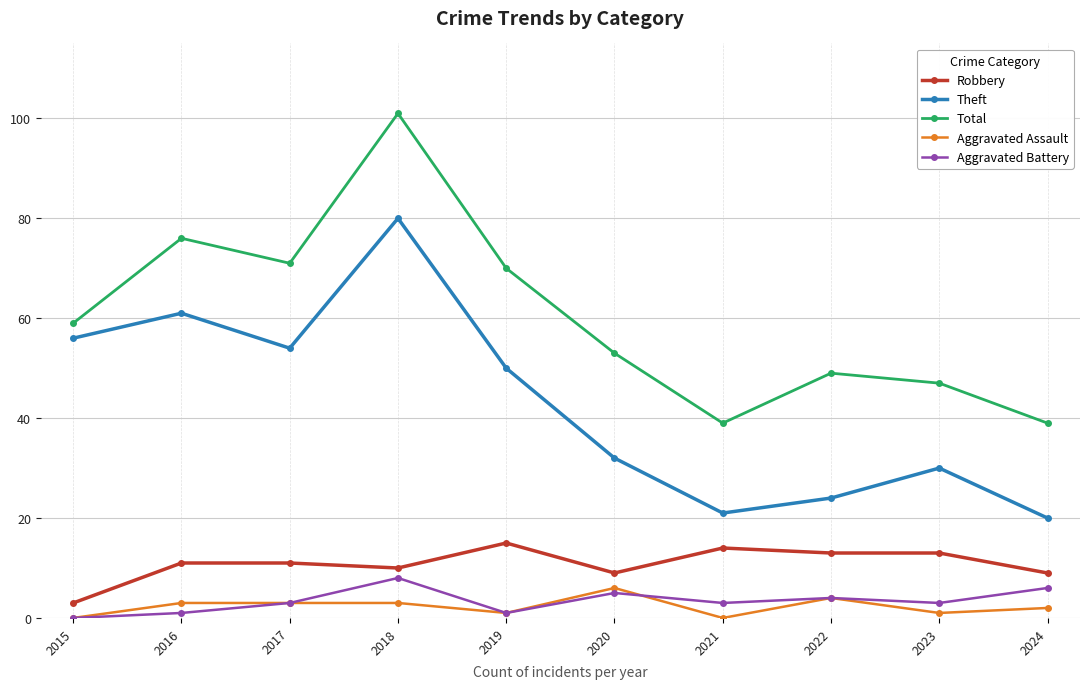

True or false: Theft and Aggravated Battery cross at least once.

False